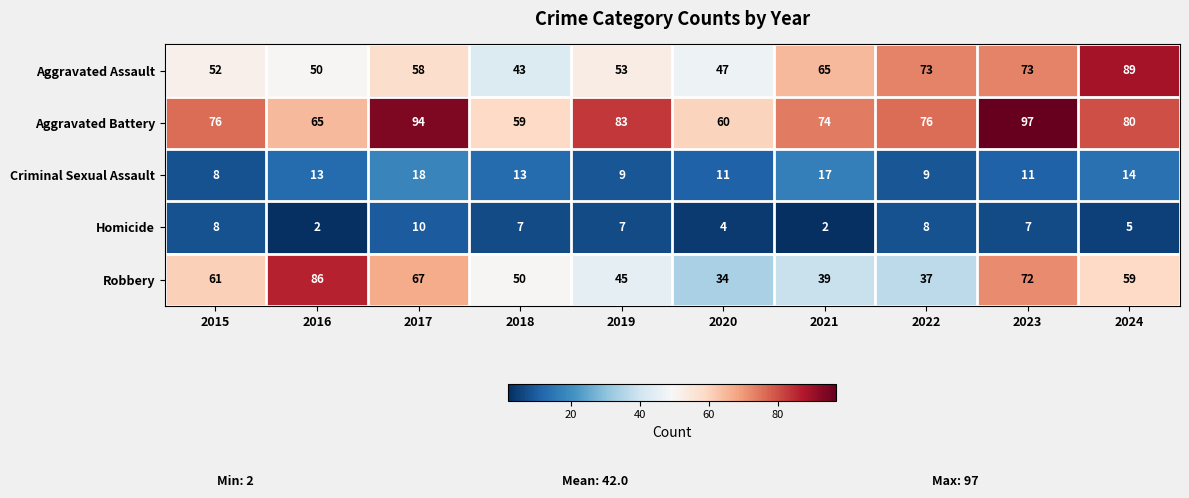

How many values in the Aggravated Assault series are below 58?

5